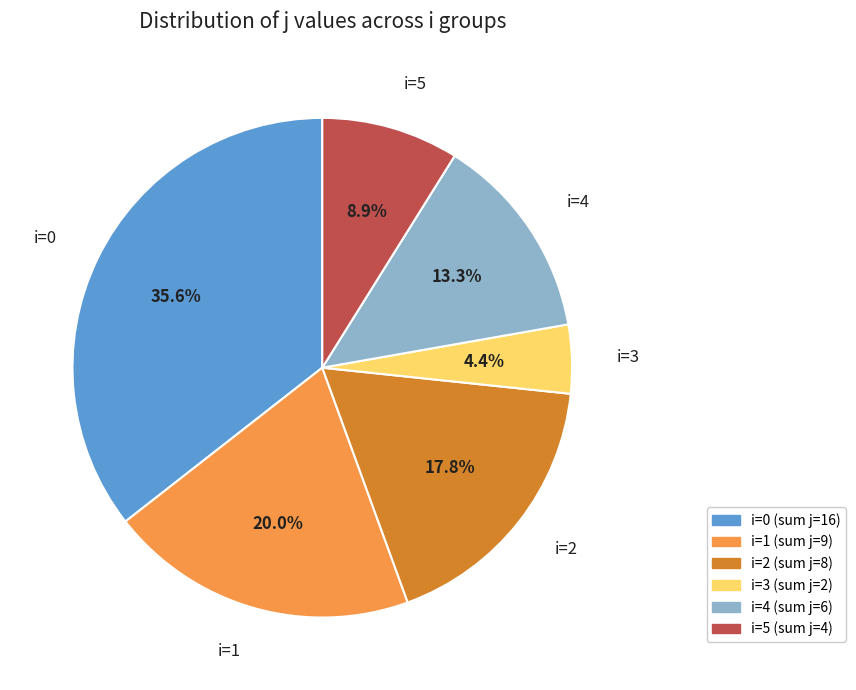

What is the smallest slice in the pie chart?

i=3